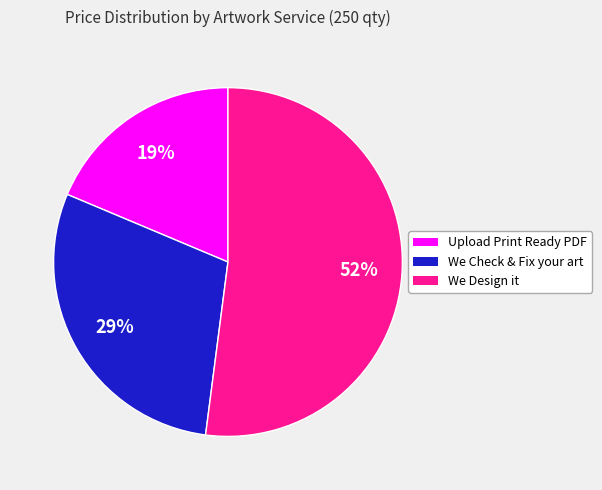

Between We Design it and Upload Print Ready PDF, which is larger?

We Design it